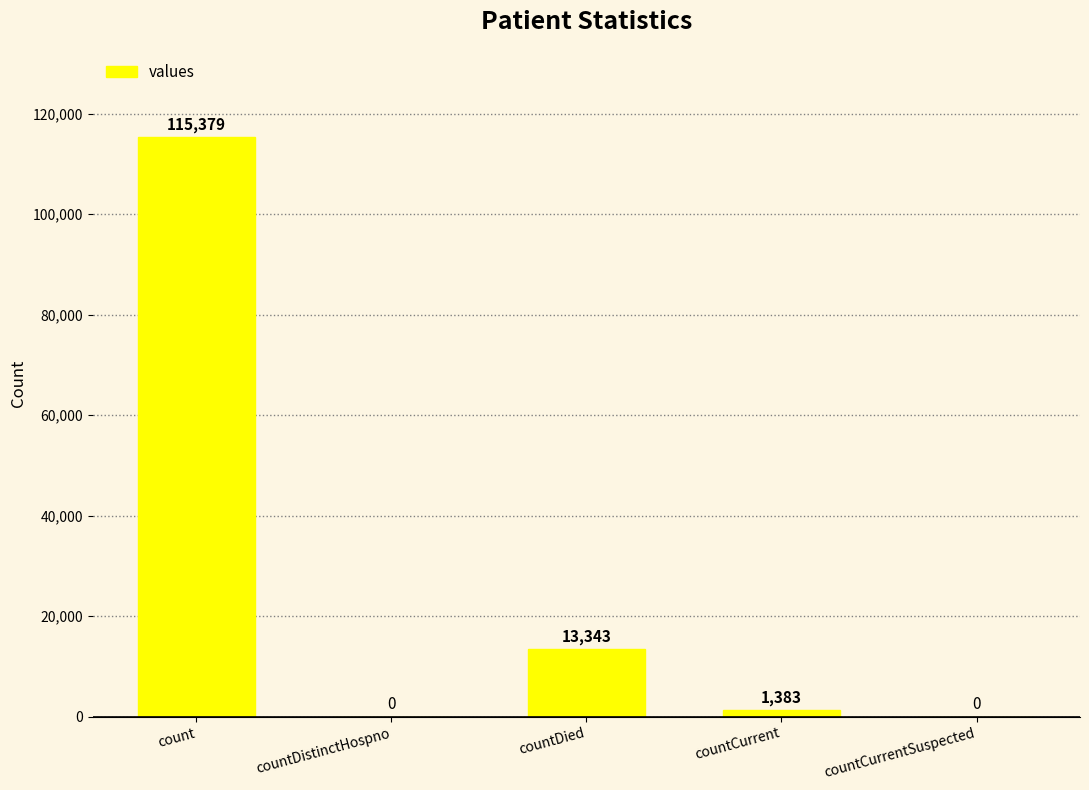

Count the number of data series in this chart.

1